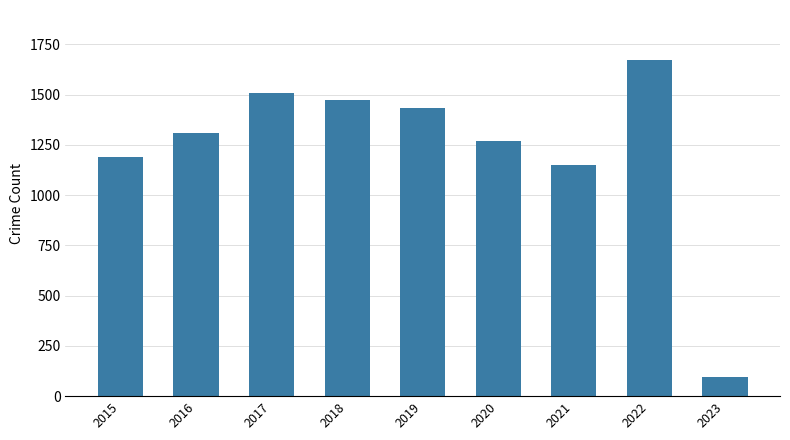

What is the difference between the maximum and minimum values?

1573